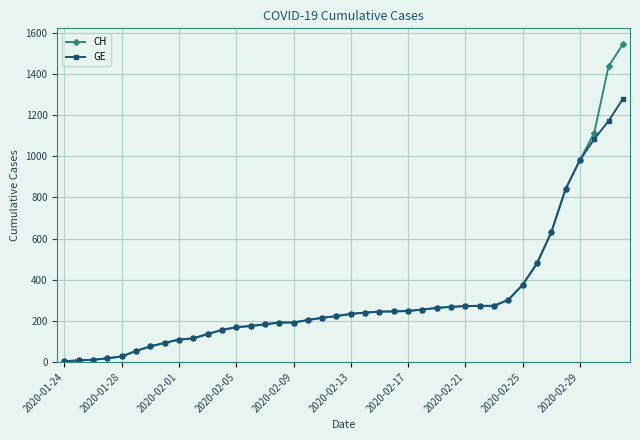

Which series has the widest spread of values?

CH